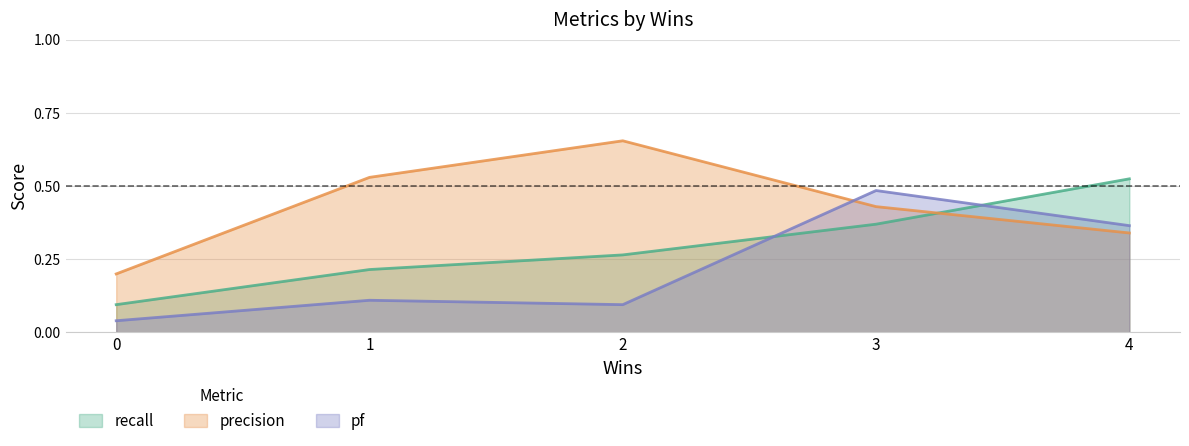

What is the difference between the pf values at 3 and 1?

0.4